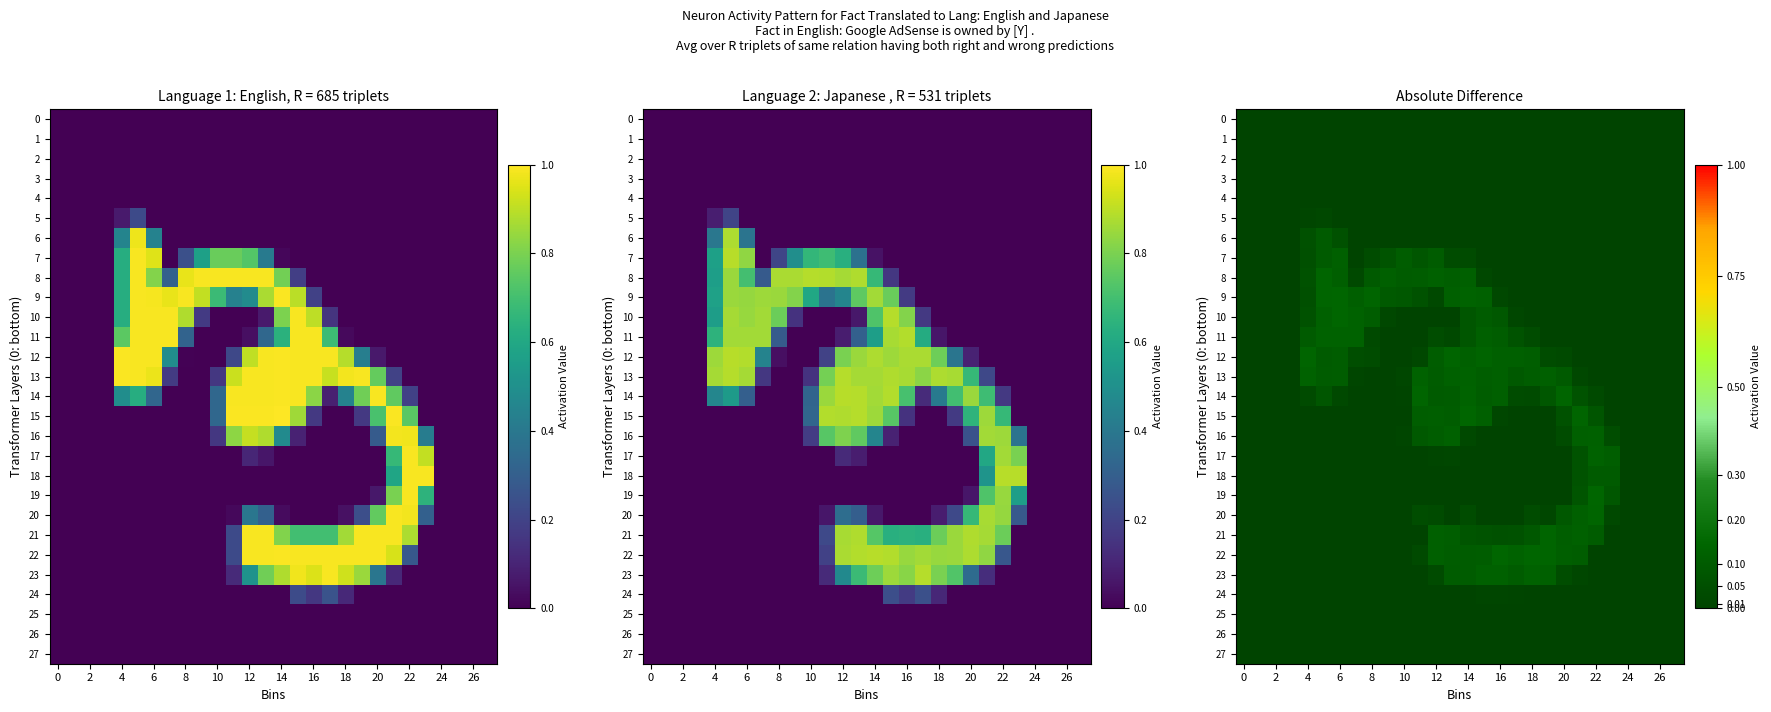

How many positive values does the 5 series have?

2